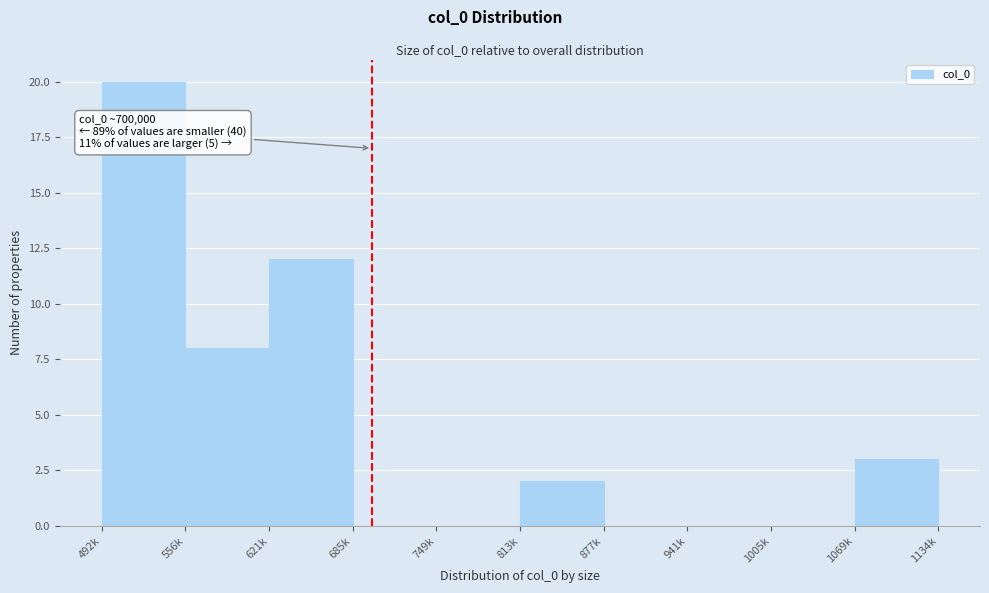

Reading left to right, list all the values displayed in this chart.

492k=20	556k=8	621k=12	685k=0	749k=0	813k=2	877k=0	941k=0	1005k=0	1069k=3